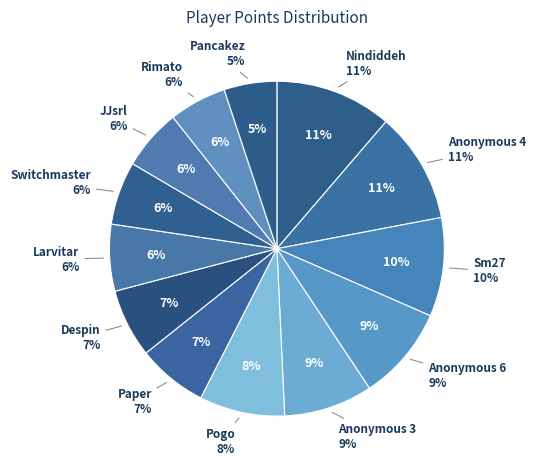

To the nearest percent, what is the difference between the largest and smallest slice percentages?

6%